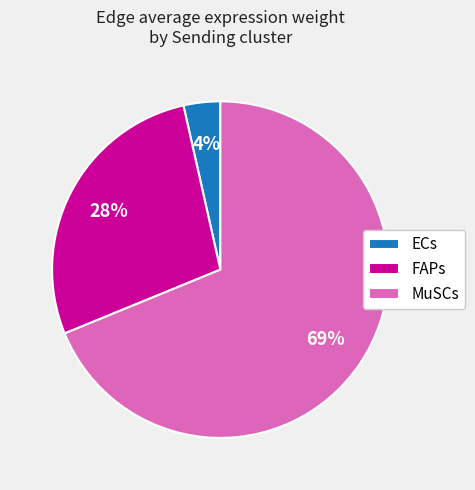

Count the number of slices in the pie.

3